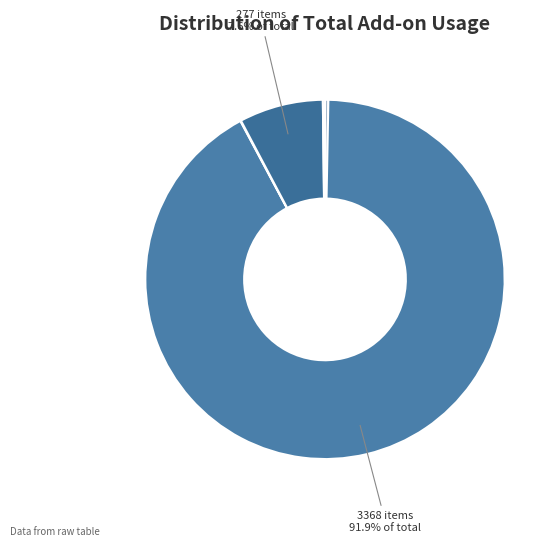

Which slice is the smallest?

man-bu-zhe-SHP